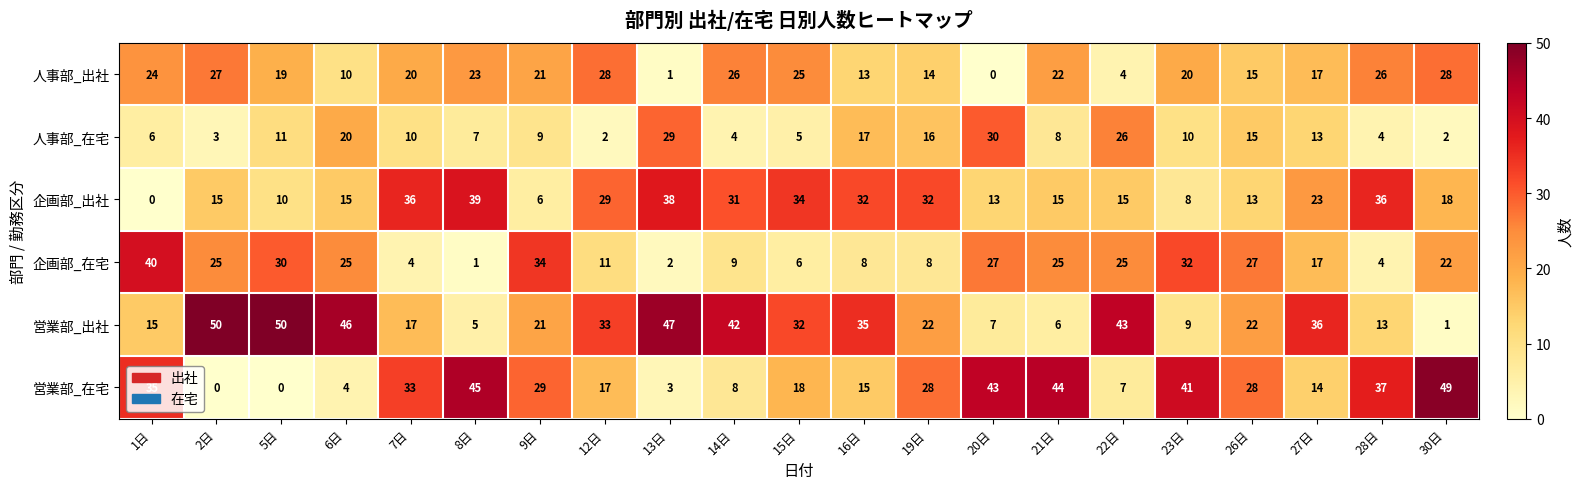

Rank the series by their maximum value, from highest to lowest.

営業部_出社, 営業部_在宅, 企画部_在宅, 企画部_出社, 人事部_在宅, 人事部_出社